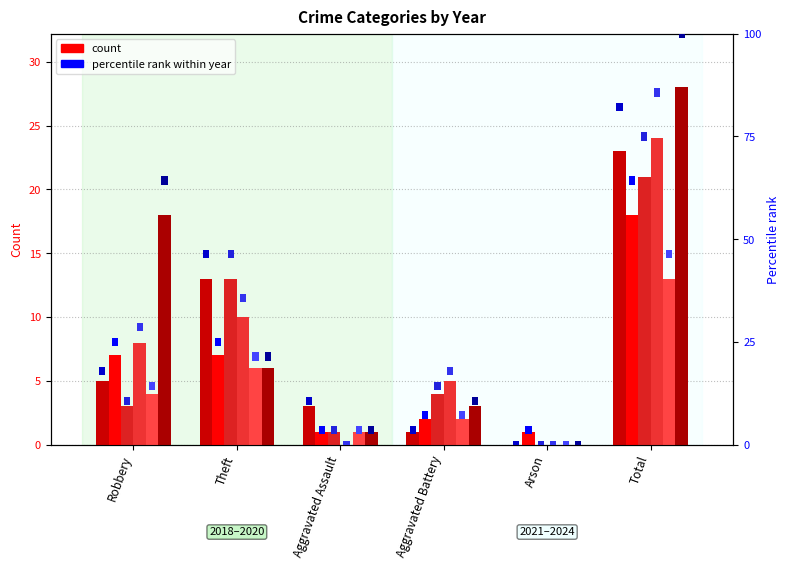

Which series has the largest total across all categories?

2024